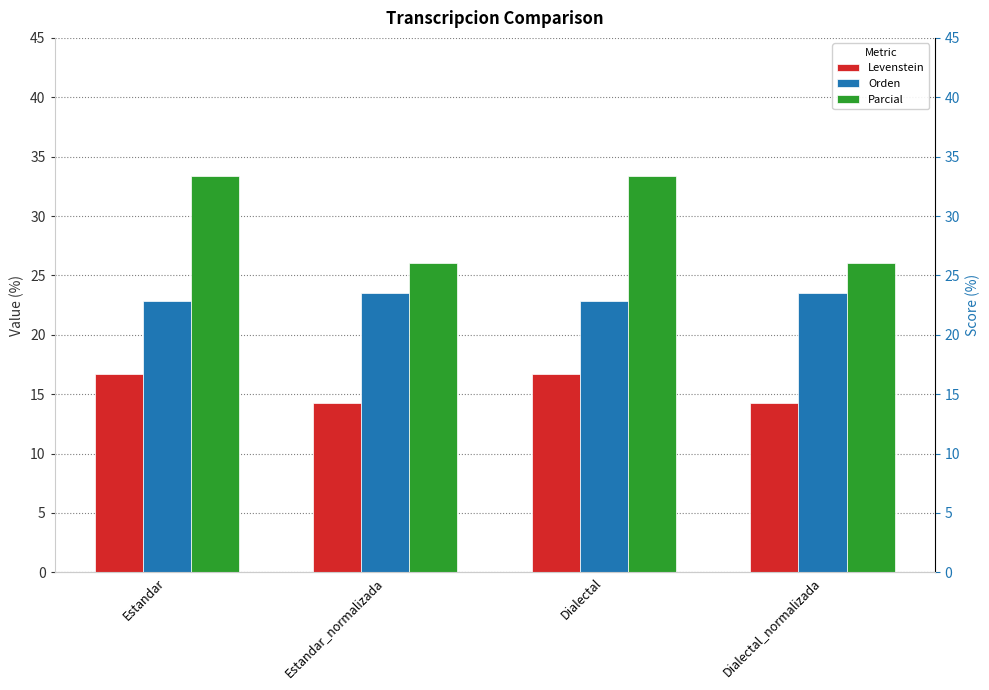

What is the highest value of the Orden series?

23.5